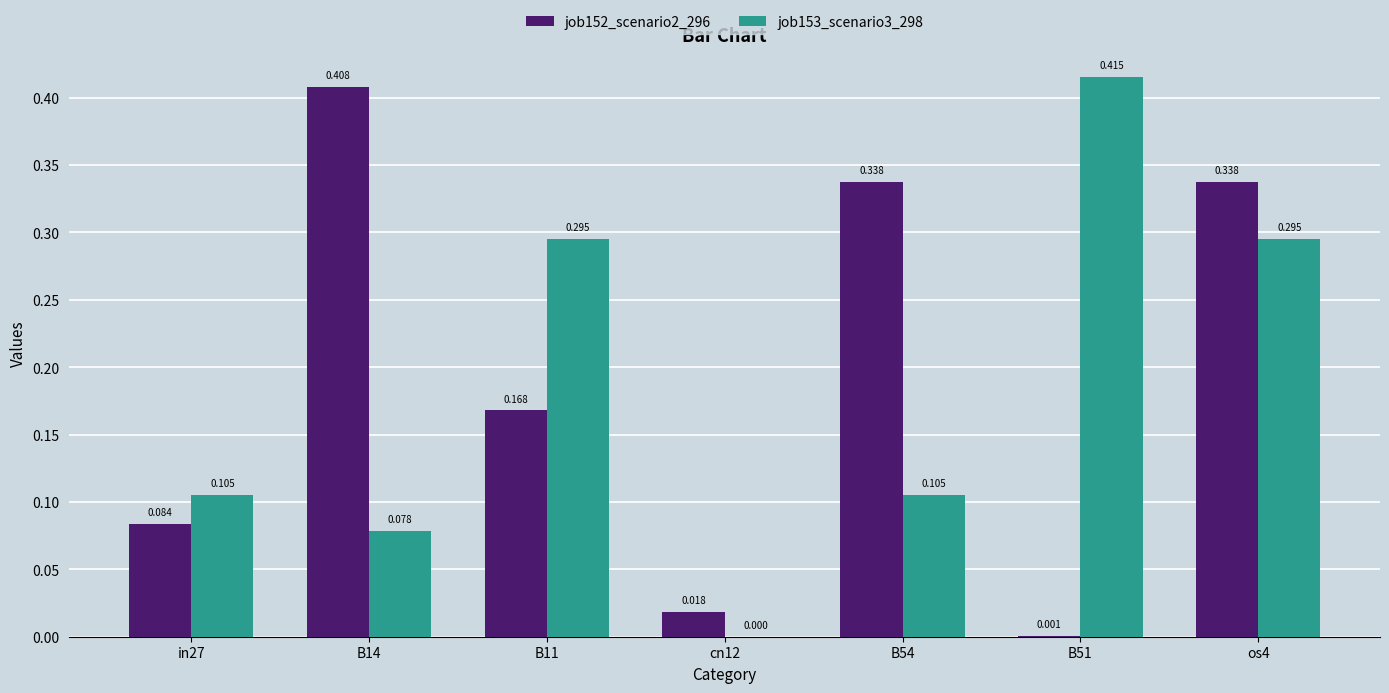

Is the value of job153_scenario3_298 at in27 greater than the value of job152_scenario2_296 at B51?

Yes